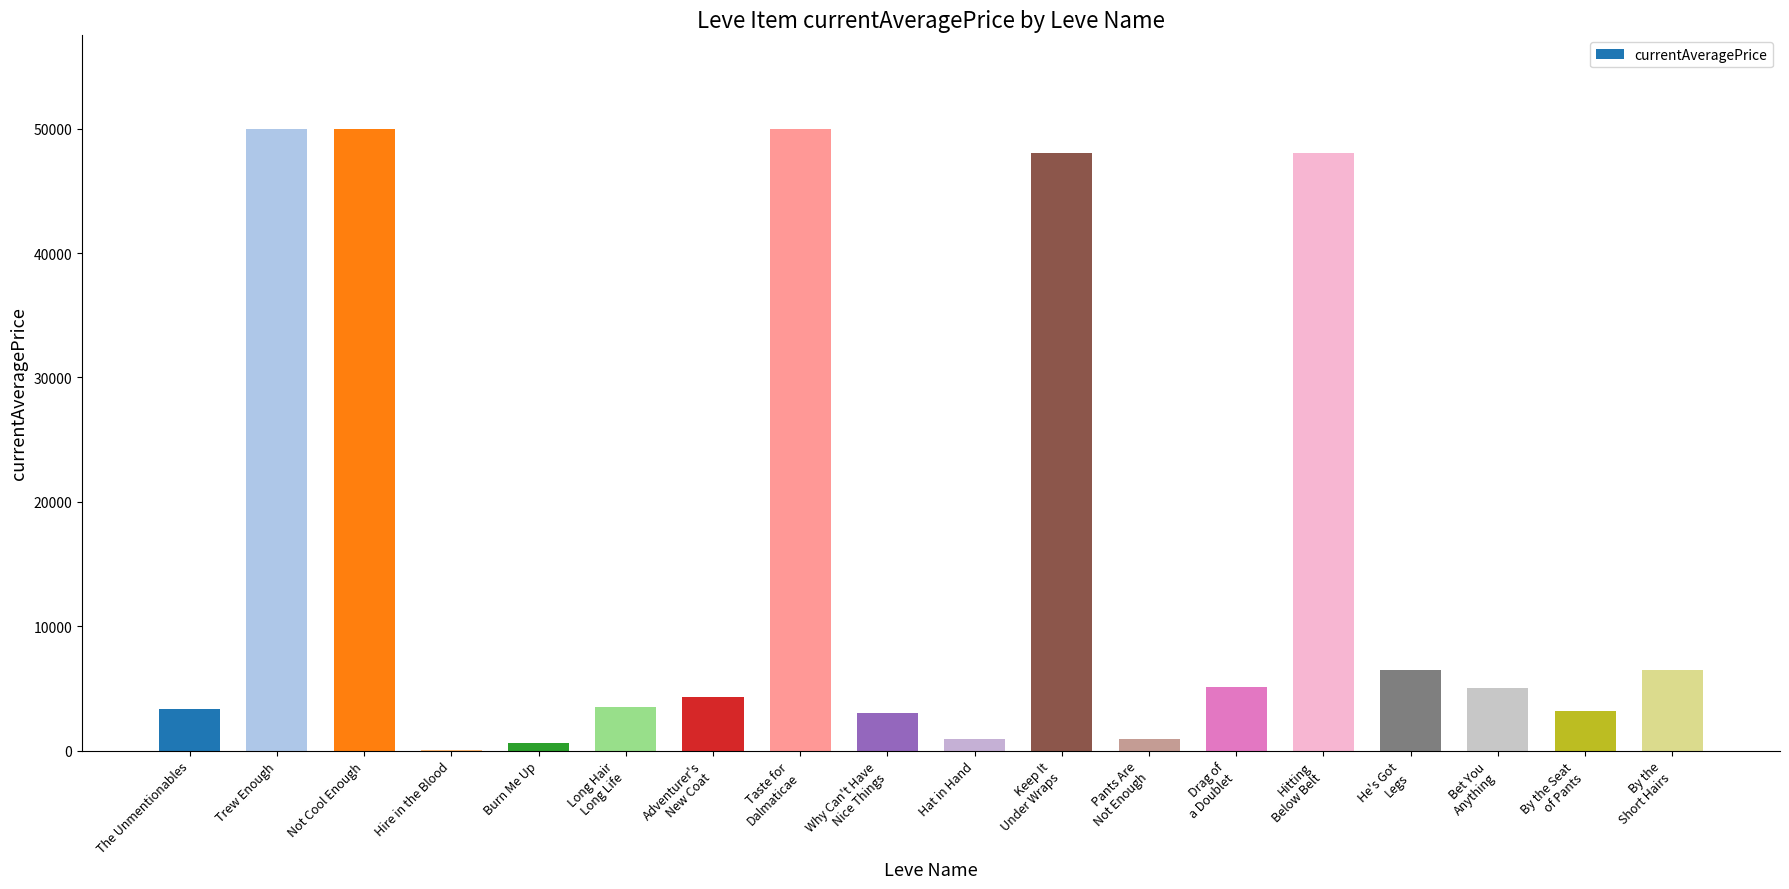

What is the maximum value shown in the chart?

50000.0